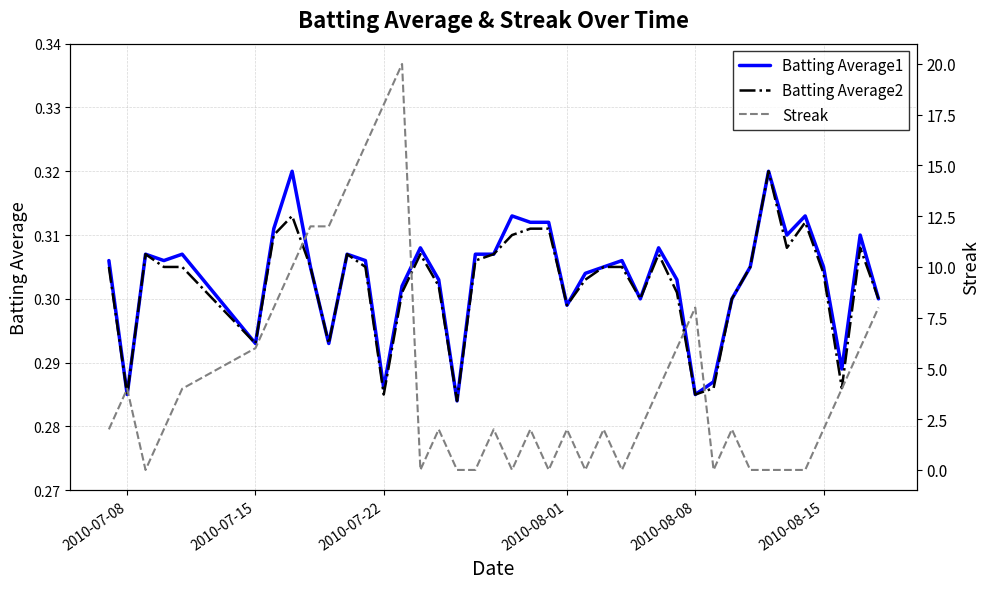

List the series in order of their peak value, lowest first.

Batting Average1, Batting Average2, Streak